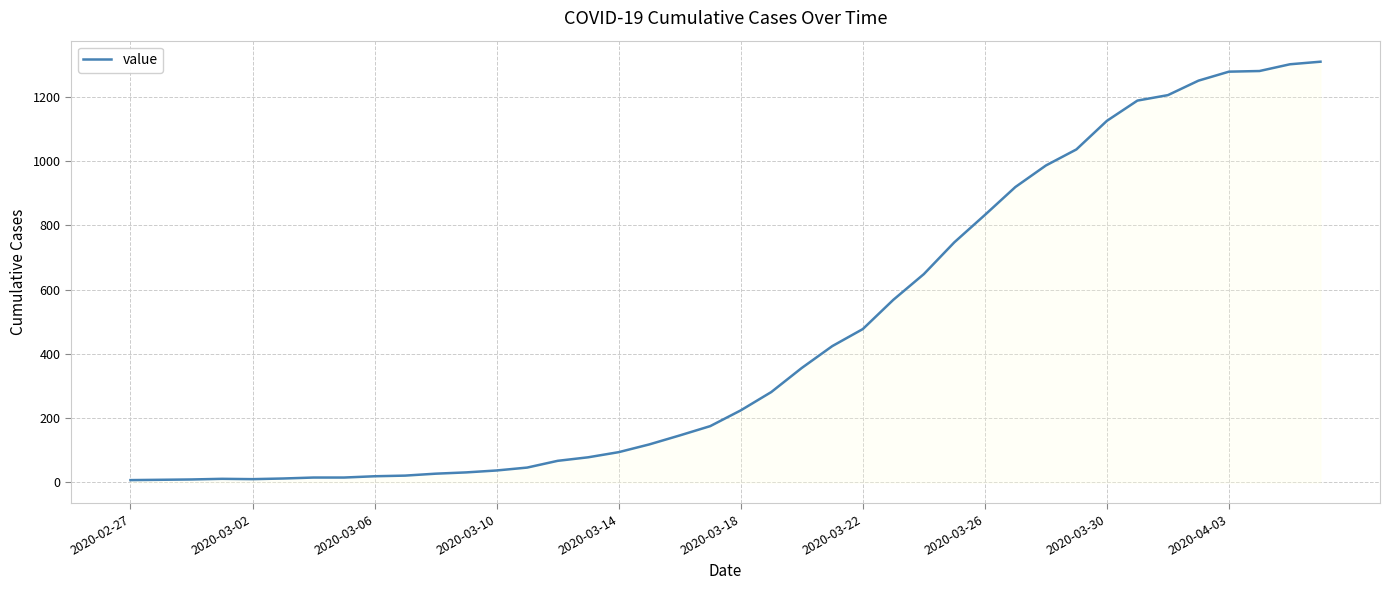

What is the difference between the maximum and minimum values?

1302